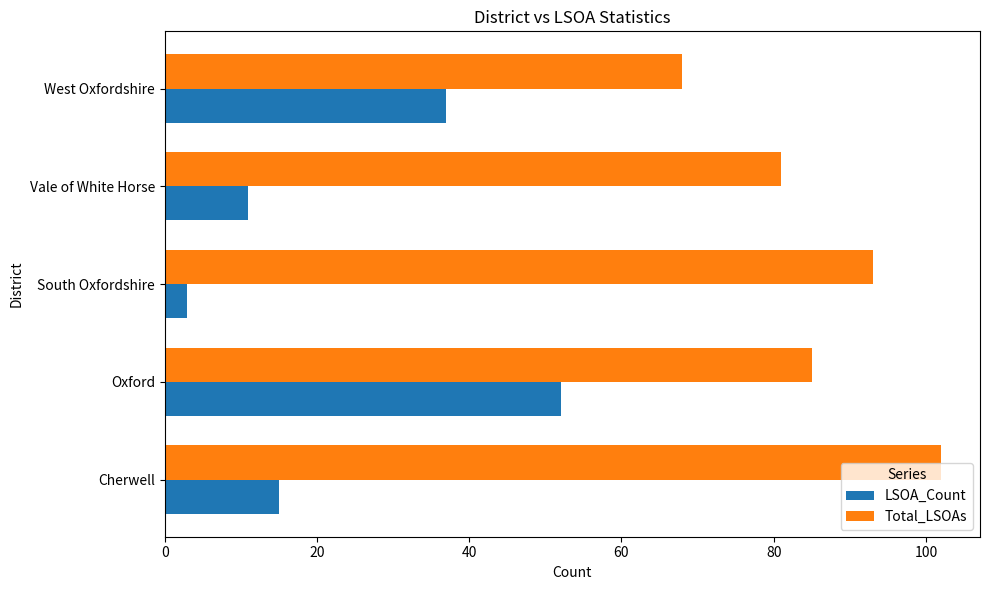

What are all the series names shown in the legend?

LSOA_Count, Total_LSOAs